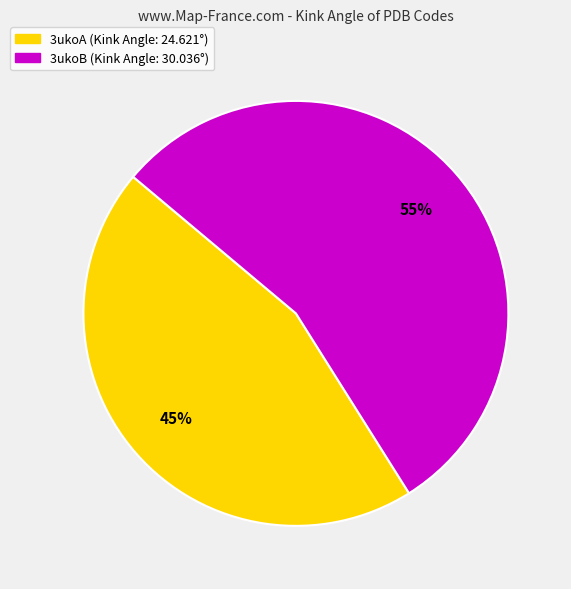

What is the smallest slice in the pie chart?

3ukoA